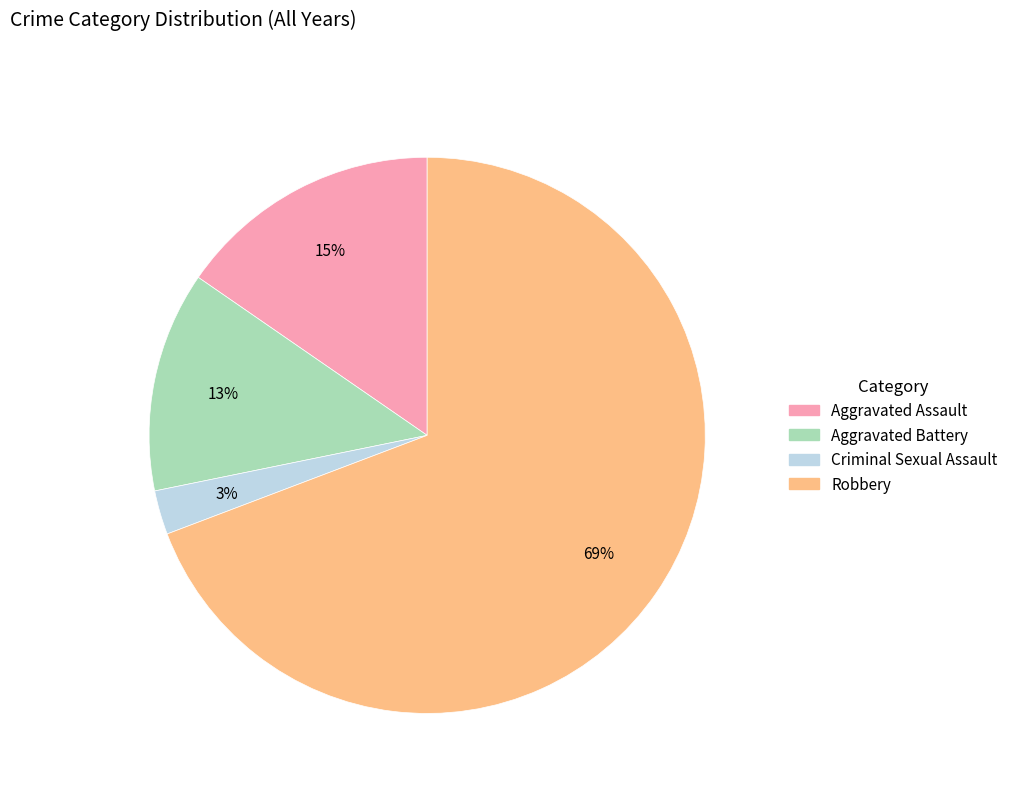

Count the number of slices in the pie.

4